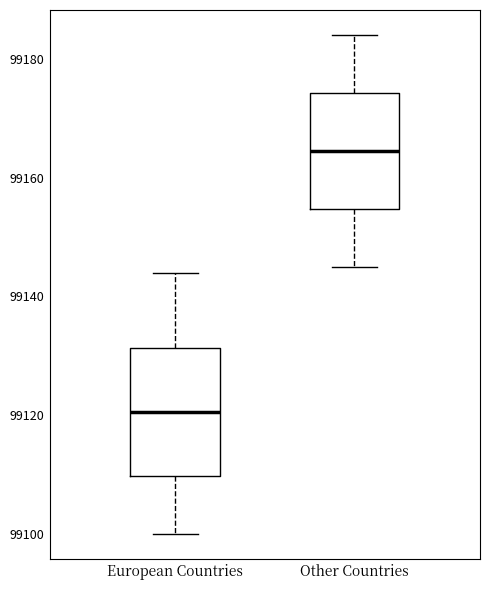

Reading left to right, transcribe this box plot: for each box, give where its median line is, the range the box spans, and where its two whiskers end, as read against the y-axis. The values are not printed on the chart, so give them approximately, as read against the axis.

European Countries: median 99120, box 99110 to 99132, whiskers 99100 to 99144
Other Countries: median 99164, box 99154 to 99174, whiskers 99146 to 99184